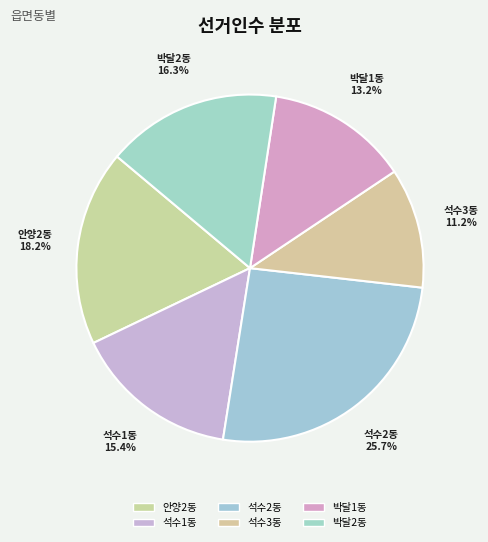

How many slices are in this pie chart?

6